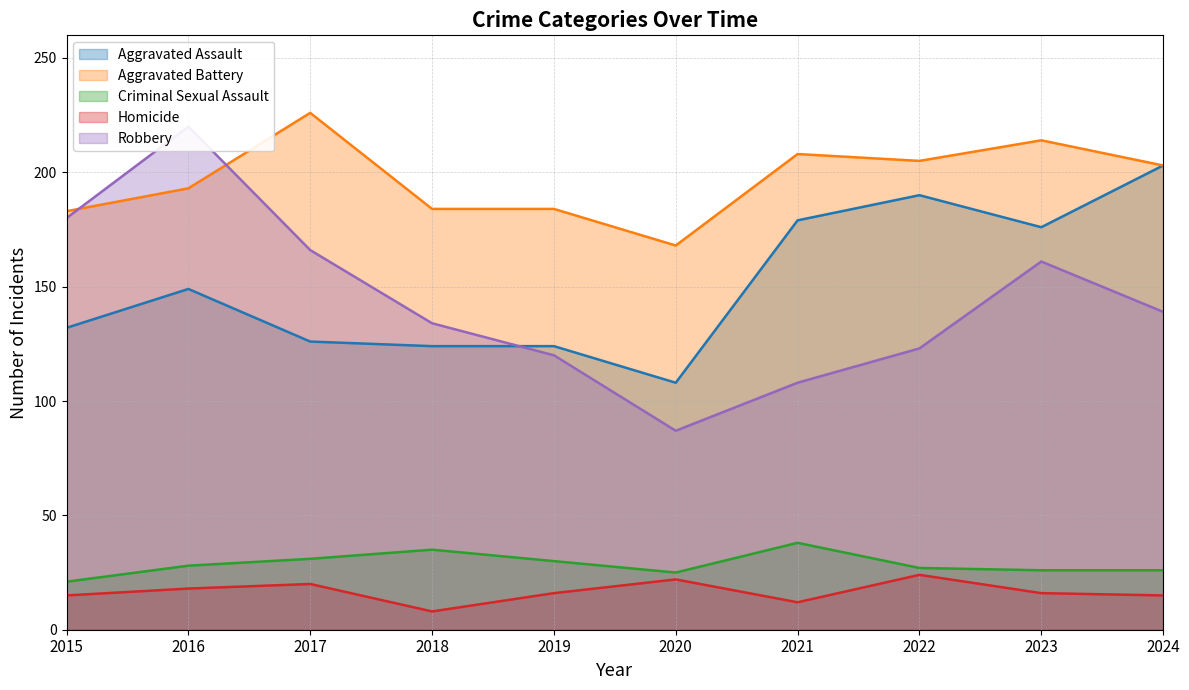

Which series has the widest spread of values?

Robbery